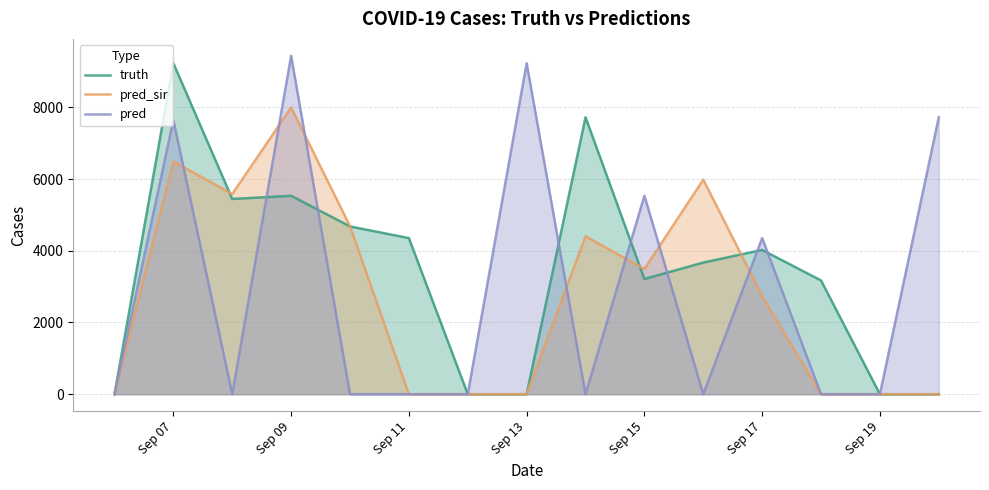

Which series has the largest total across all categories?

truth